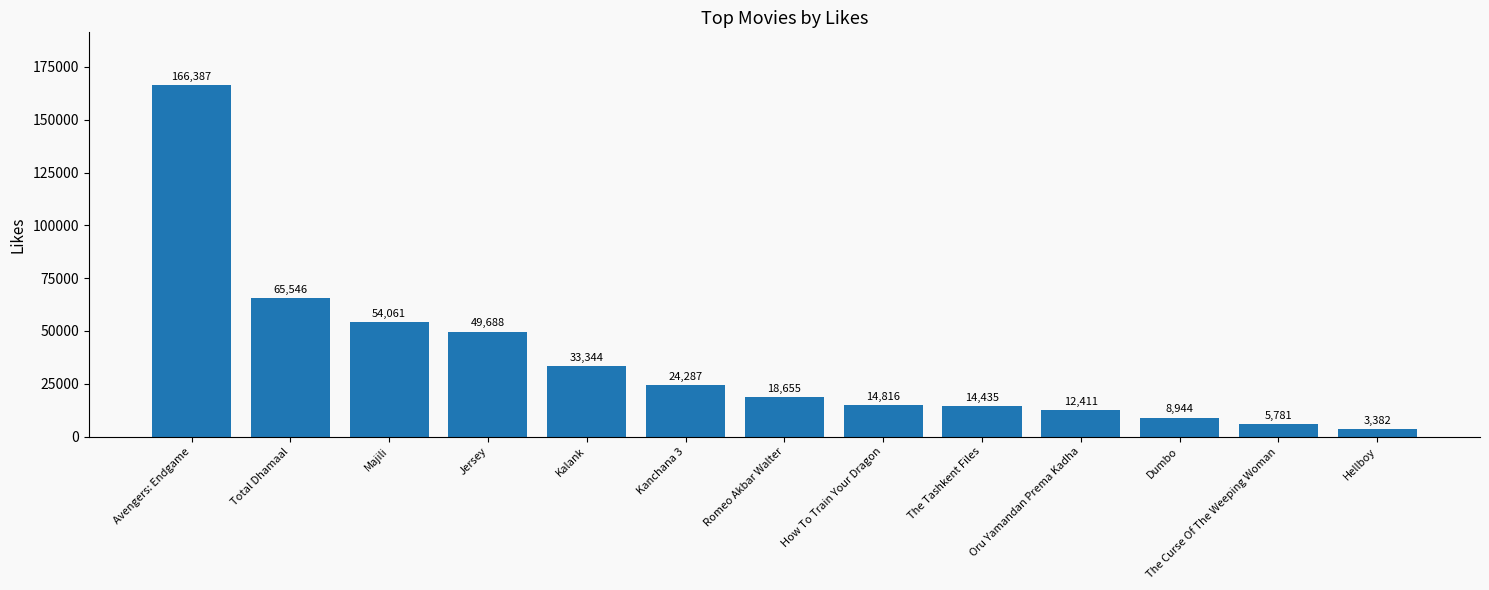

True or false: the data shows 38459 at Kanchana 3.

False